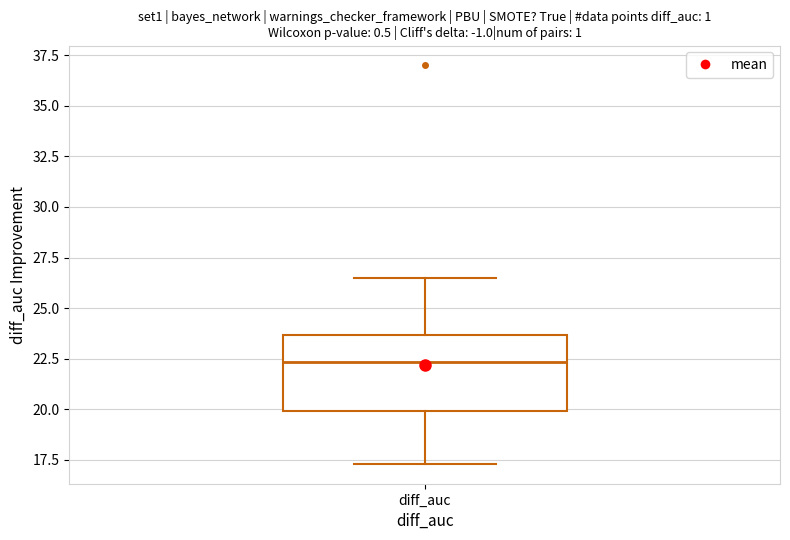

Read this box plot against the y-axis: the position of the median line, the range covered by the box, and the ends of both whiskers. The values are not printed on the chart, so give them approximately, as read against the axis.

median 22.5, box 20.0 to 23.5, whiskers 17.5 to 26.5